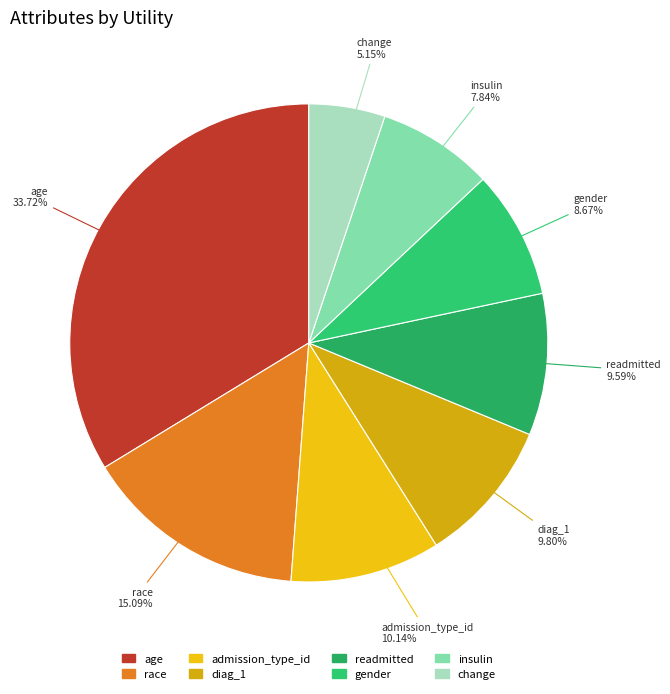

How many segments does this pie chart have?

8